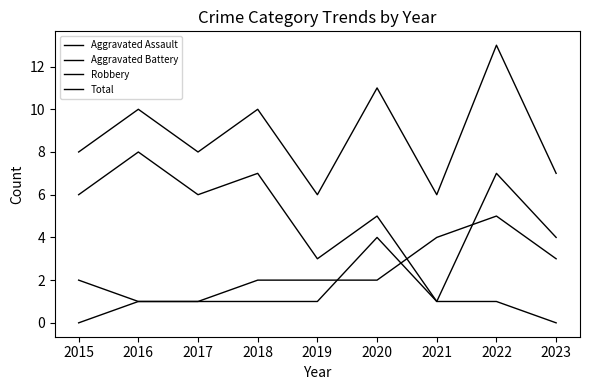

Which series has the largest range (max minus min)?

Robbery